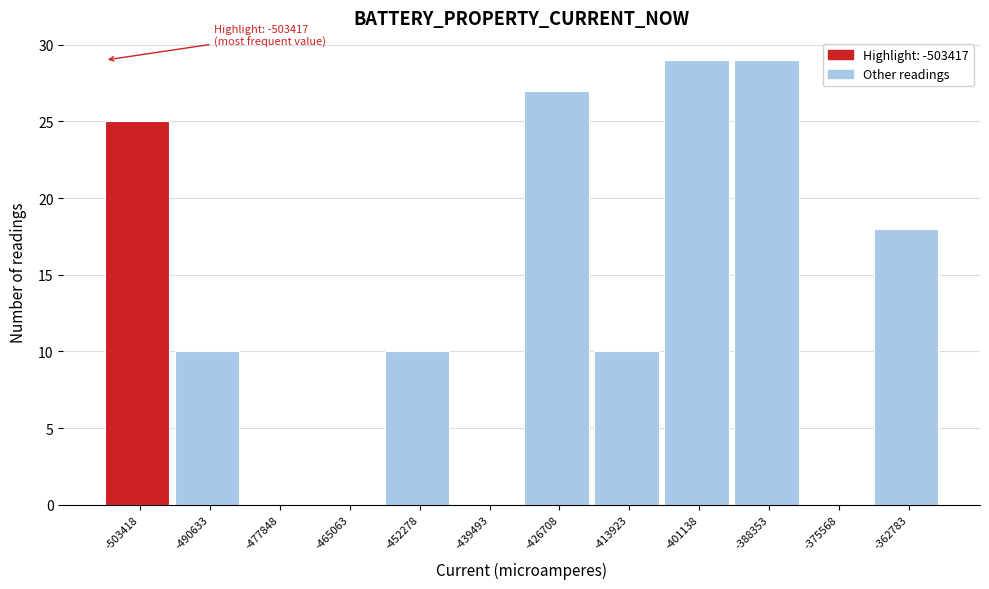

Reading left to right, transcribe all the data shown in this chart.

-503418=25	-490633=10	-477848=0	-465063=0	-452278=10	-439493=0	-426708=27	-413923=10	-401138=29	-388353=29	-375568=0	-362783=18